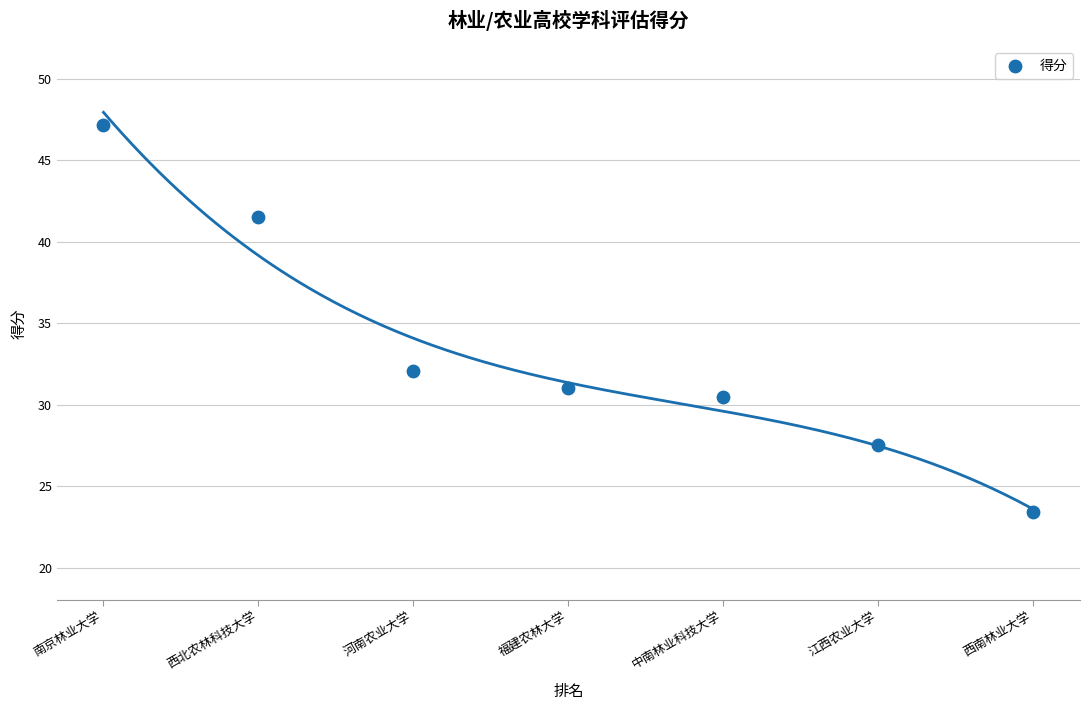

What Y value in the scatter plot is closest to 35?

32.1